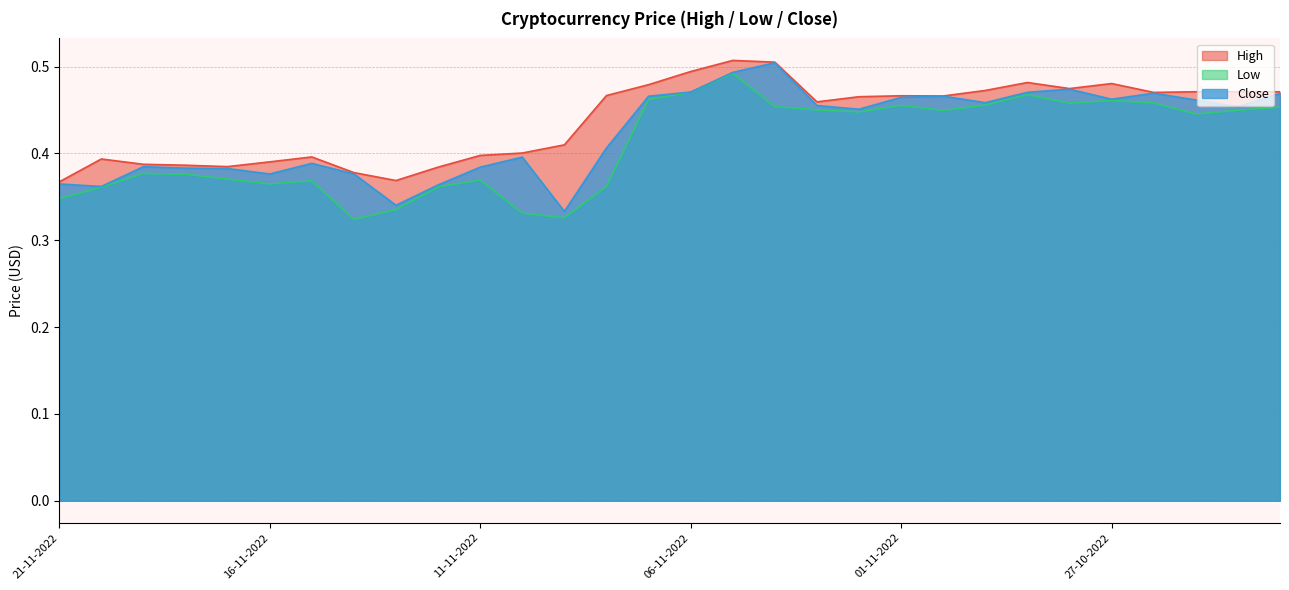

What are all the series names shown in the legend?

High, Low, Close